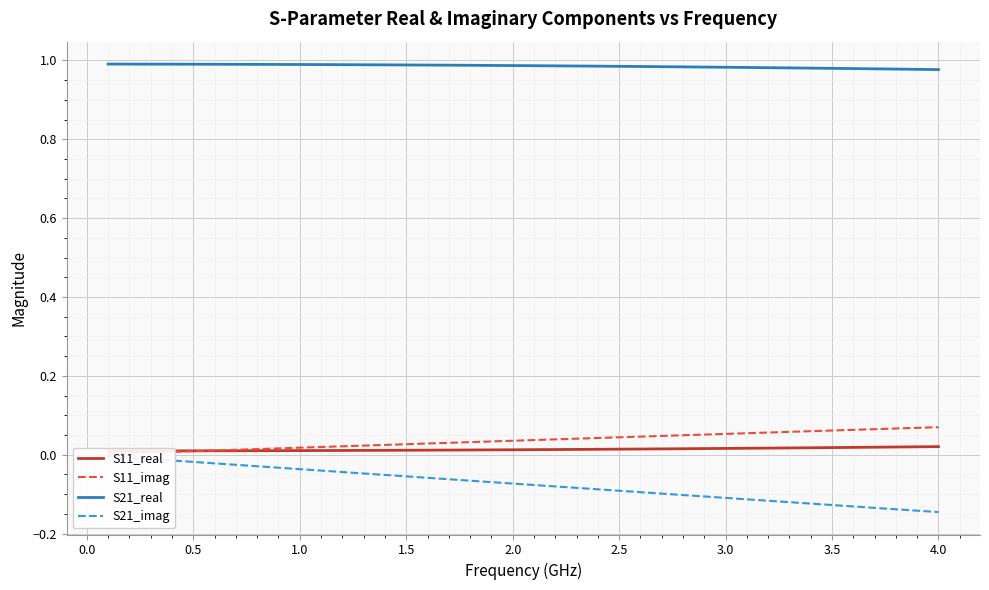

Which series has the largest range (max minus min)?

S21_imag